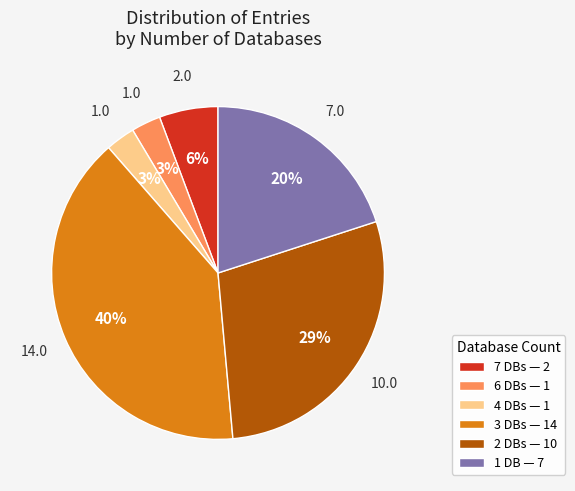

Is there a majority slice in this chart?

No